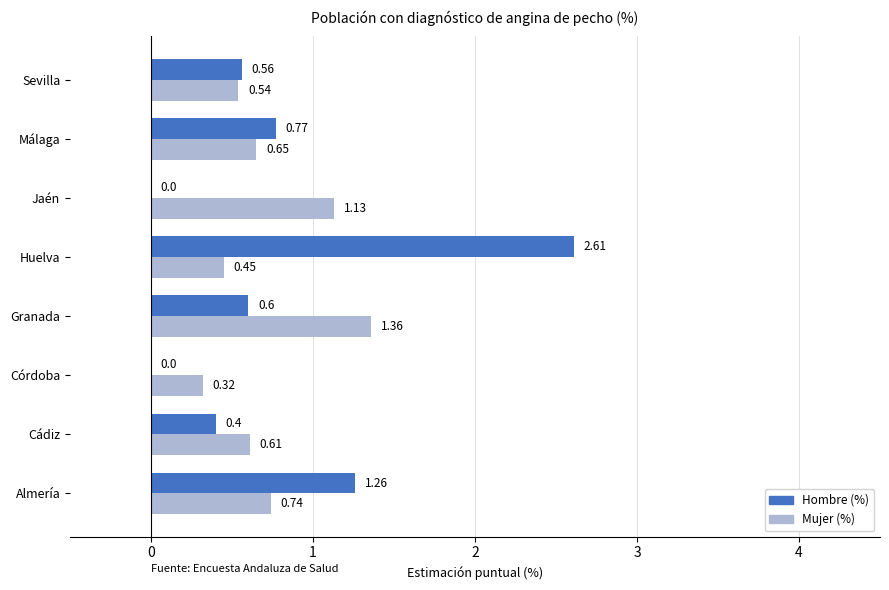

Which series has the largest total across all categories?

Hombre (%)